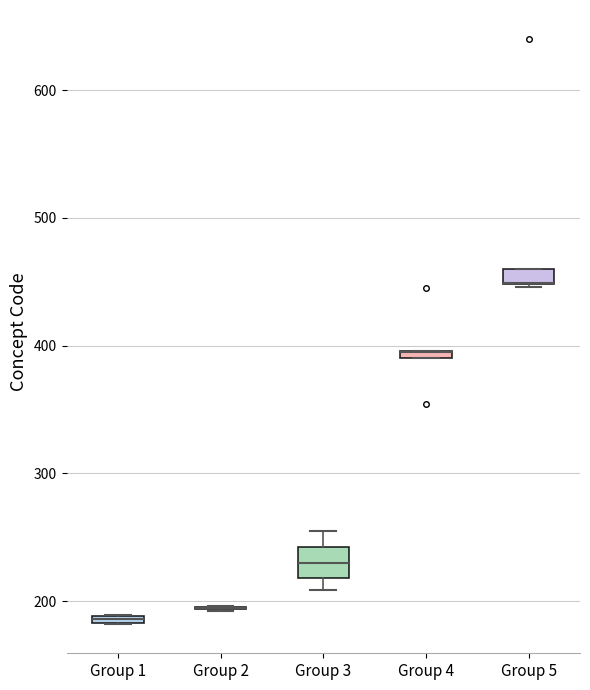

Where is the upper edge of the box for Group 1 on the y-axis? The values are not printed on the chart, so give them approximately, as read against the axis.

190